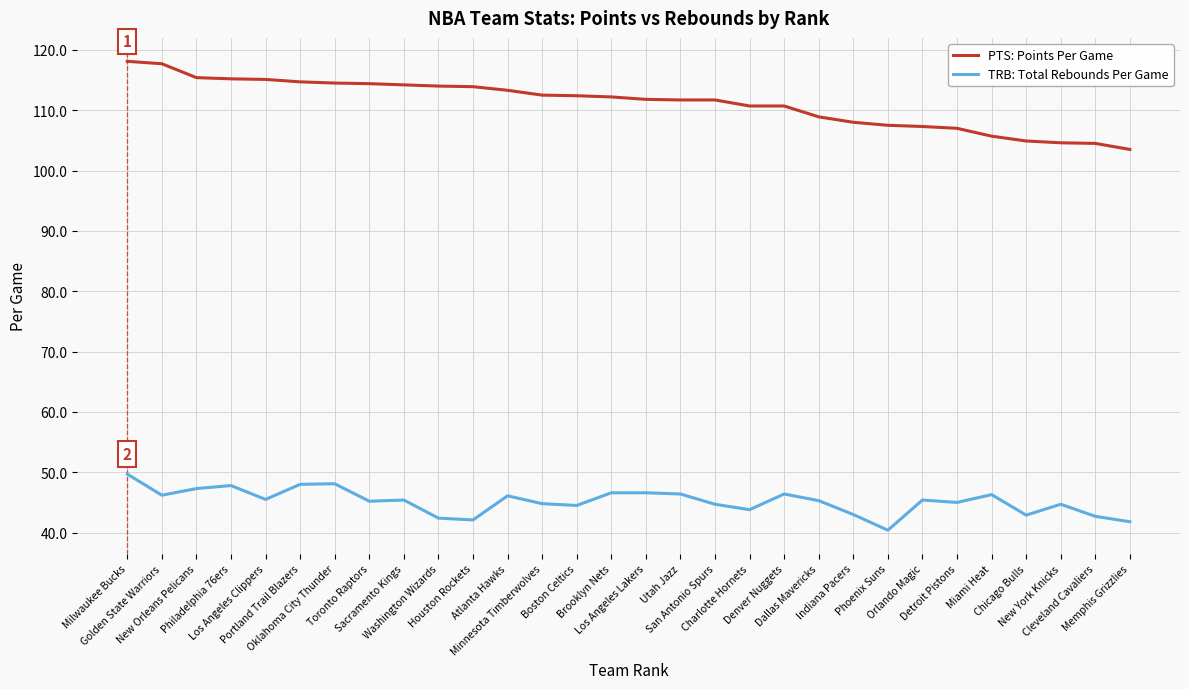

How many lines are shown in the chart?

2